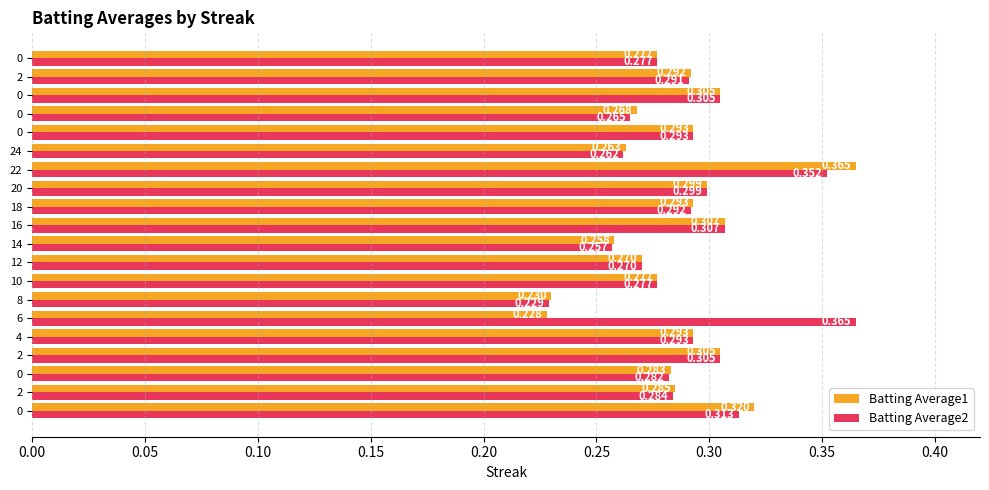

How many data points does each series have?

20